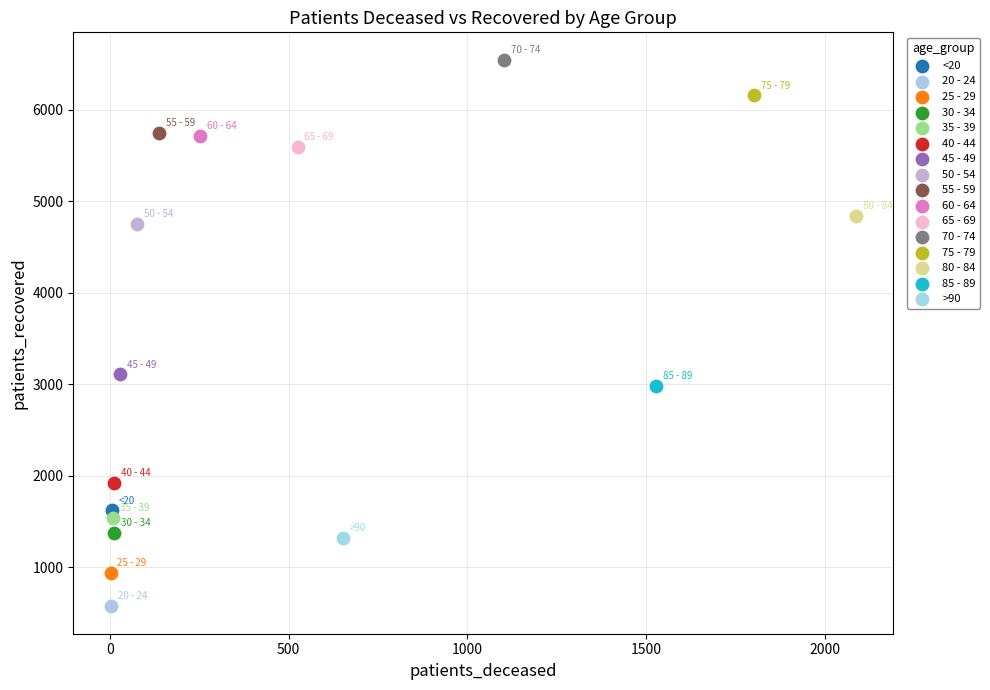

What are all the series names shown in the legend?

<20, 20 - 24, 25 - 29, 30 - 34, 35 - 39, 40 - 44, 45 - 49, 50 - 54, 55 - 59, 60 - 64, 65 - 69, 70 - 74, 75 - 79, 80 - 84, 85 - 89, >90